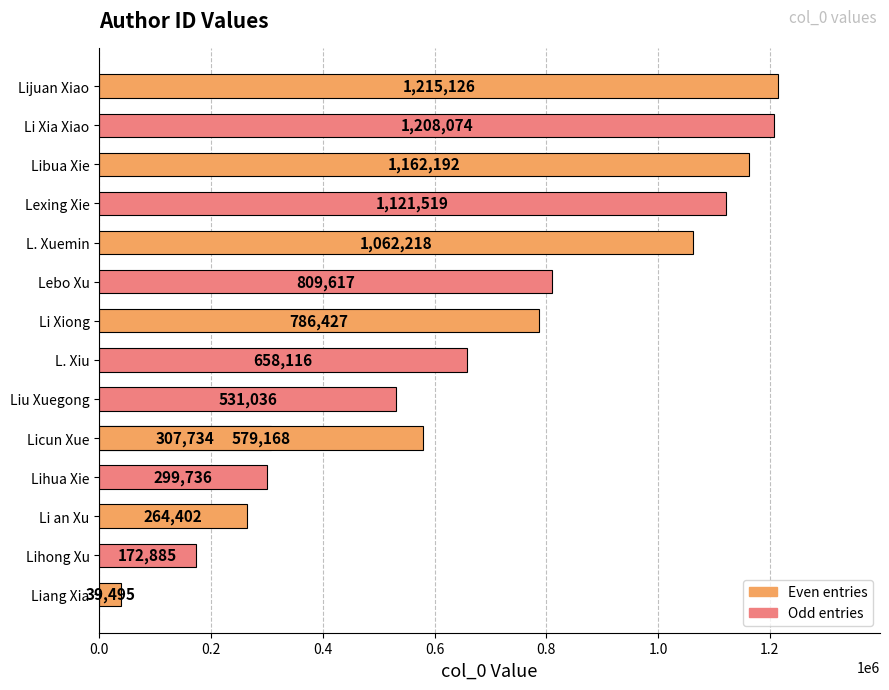

How many values exceed 658116?

7